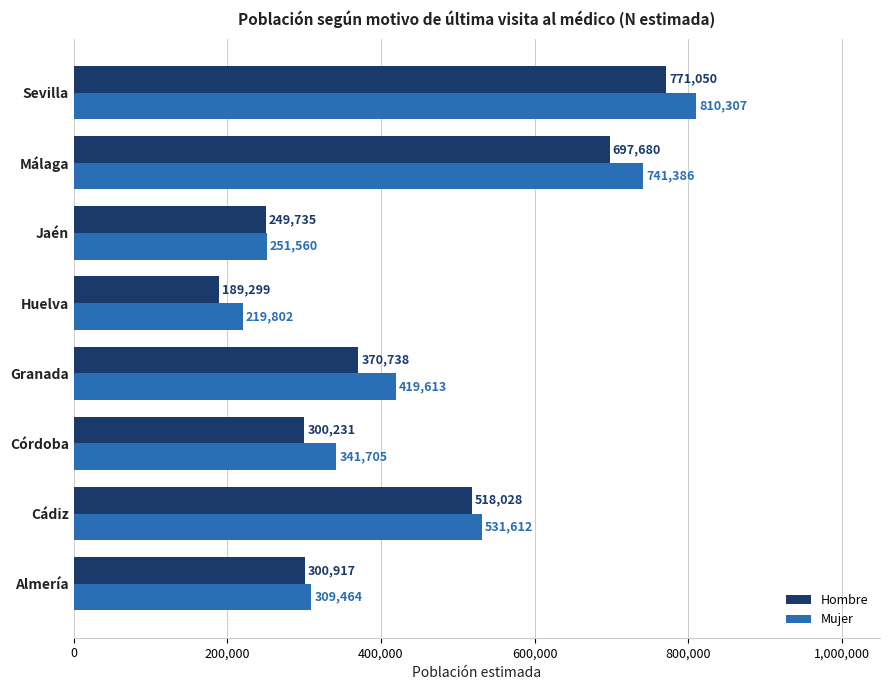

The Mujer series shows 419613 at Granada. True or false?

True